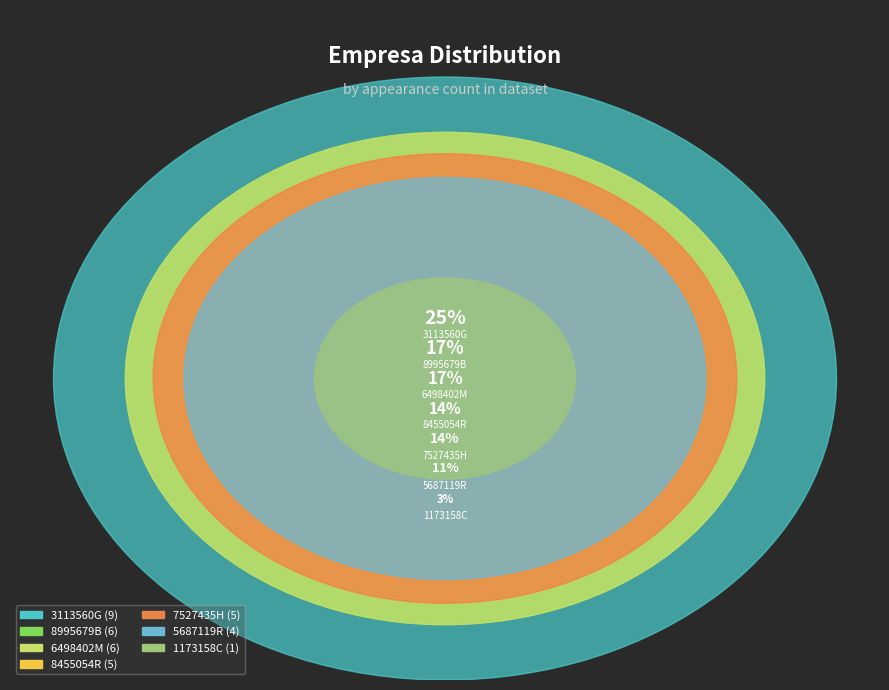

To the nearest percent, what is the difference between the largest and smallest slice percentages?

22%